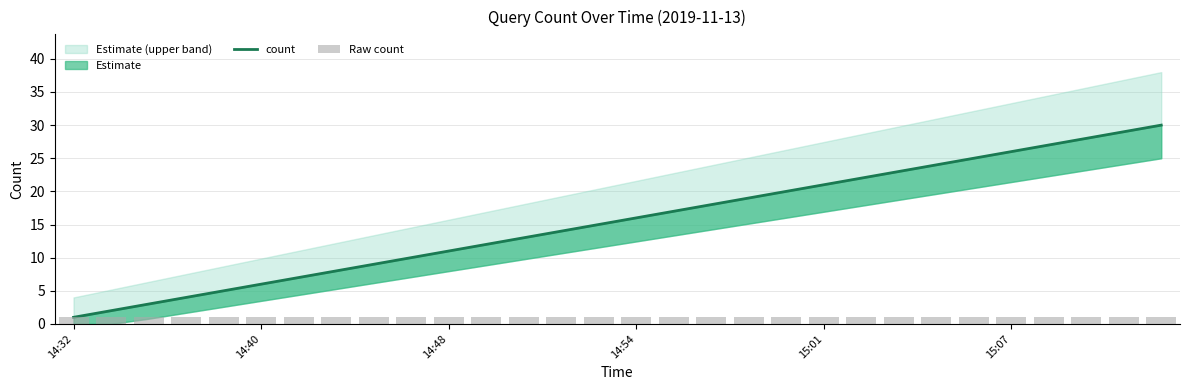

What is the total value across all series at 24?

26